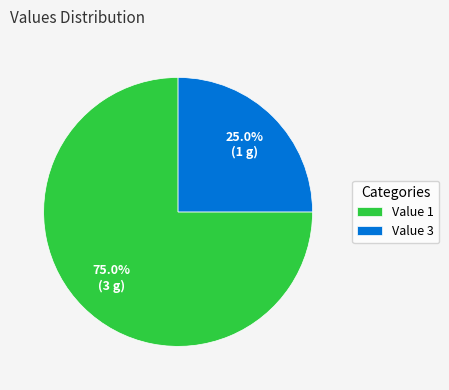

Which slice is the largest?

Value 1